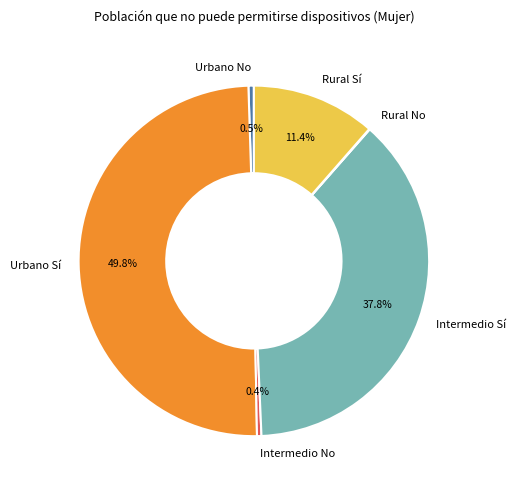

What percentage is NOT represented by Rural Sí?

88.6%